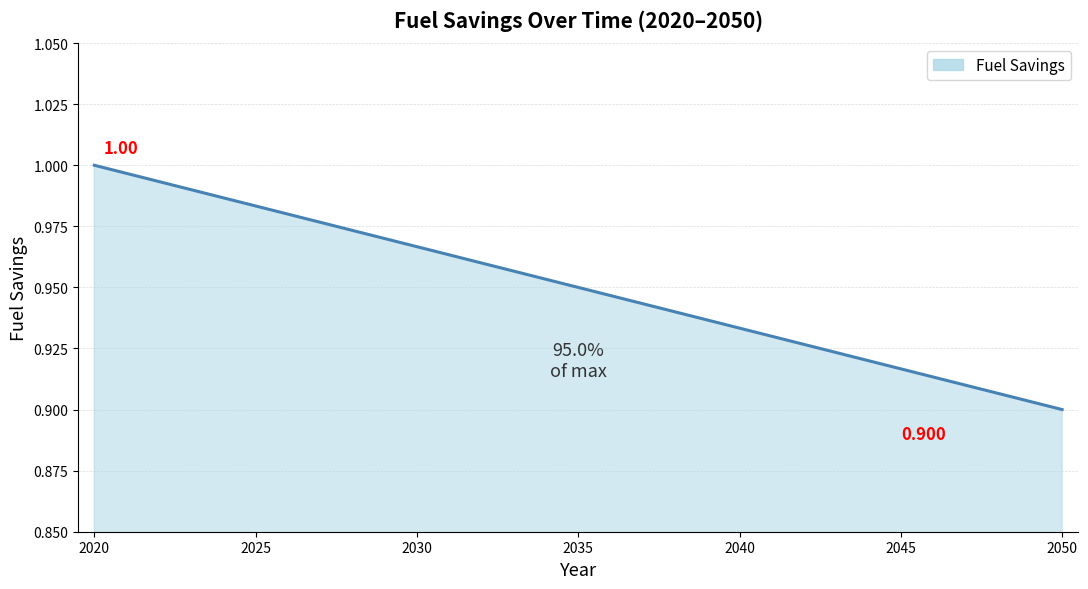

How many lines are shown in the chart?

1